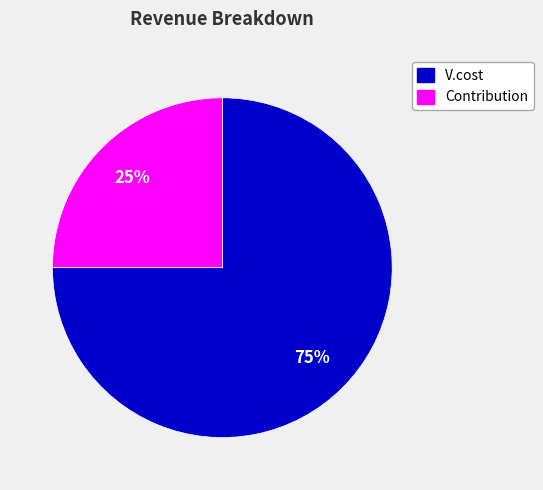

How many segments does this pie chart have?

2